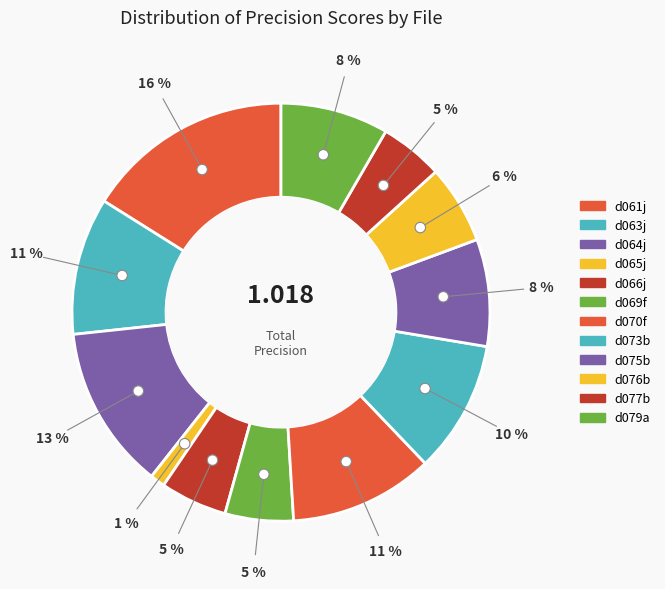

Is there any slice that represents more than half of the pie?

No